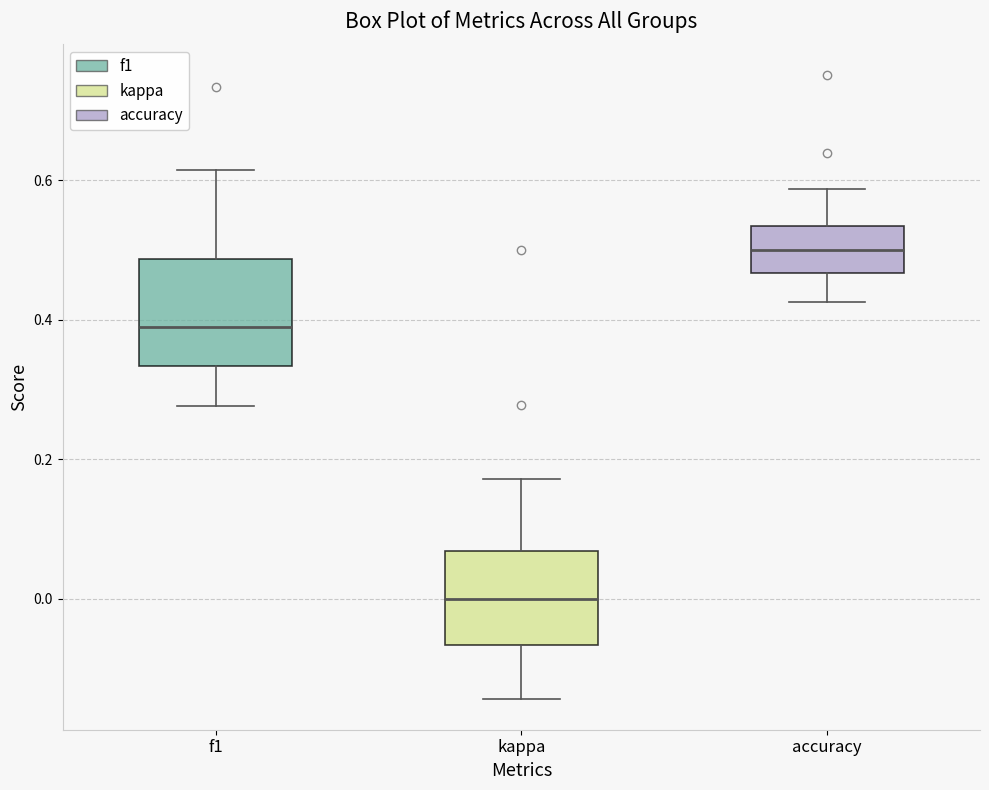

Which box's median line is the lowest?

kappa